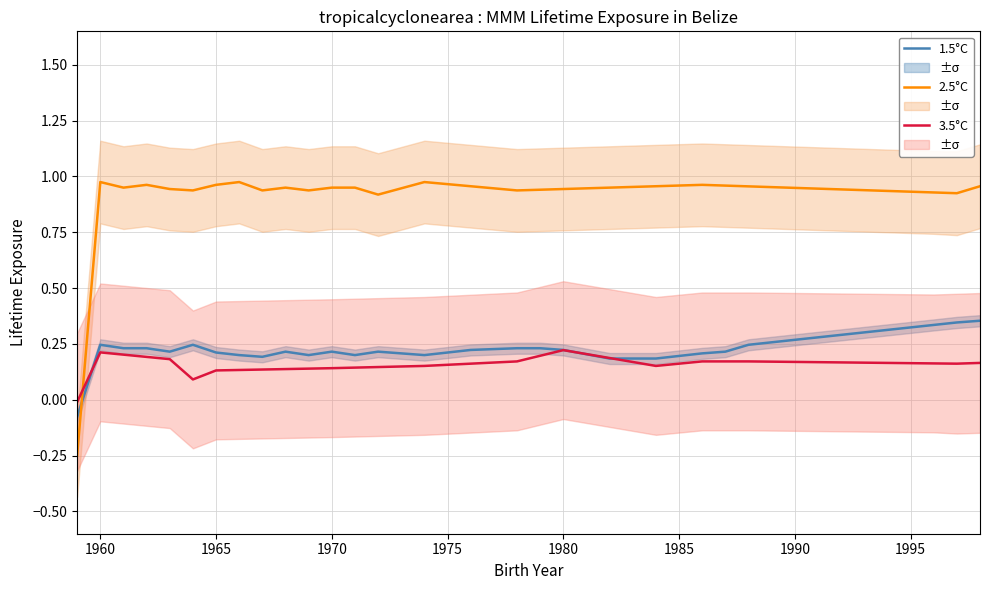

What is the average value of the 1.5°C series?

0.2